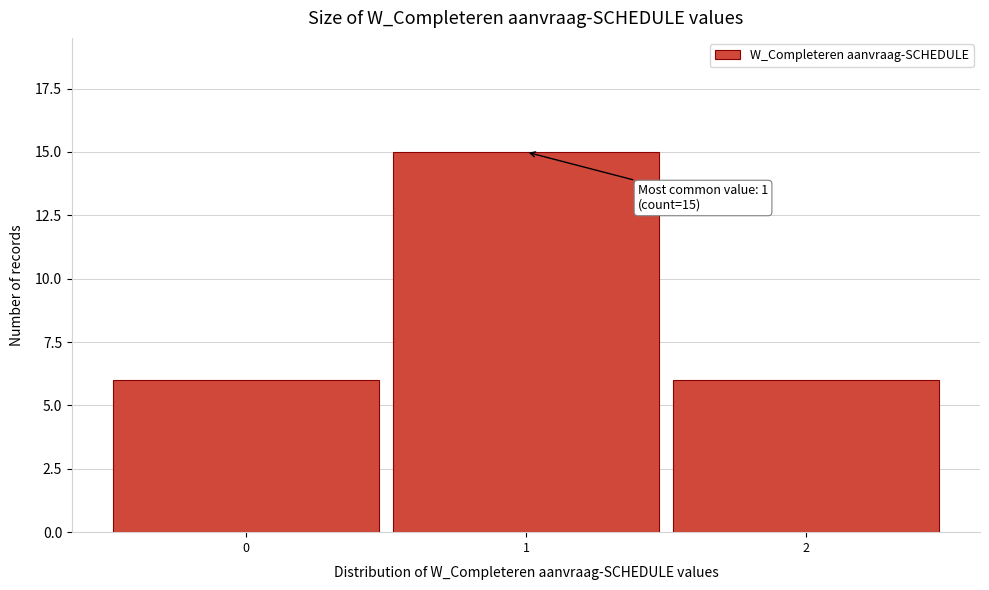

Which range on the x-axis has the tallest bar?

0.5 to 1.5